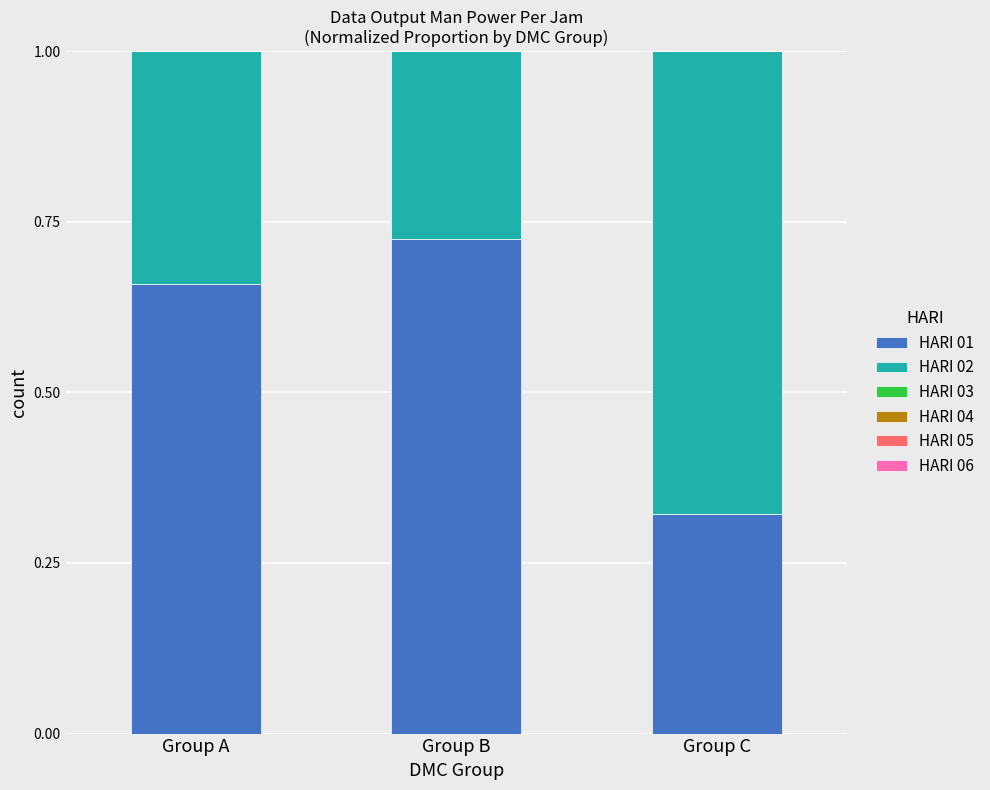

At which label does HARI 01 reach its peak?

Group B